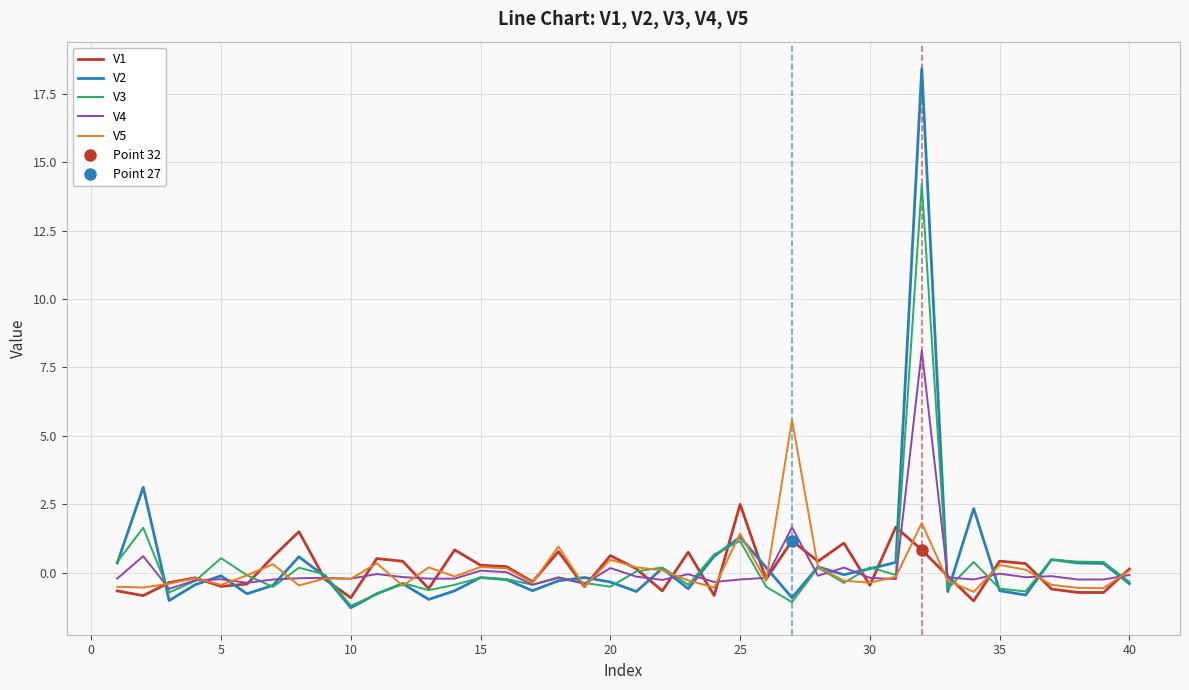

What is the minimum value for V4?

-0.6